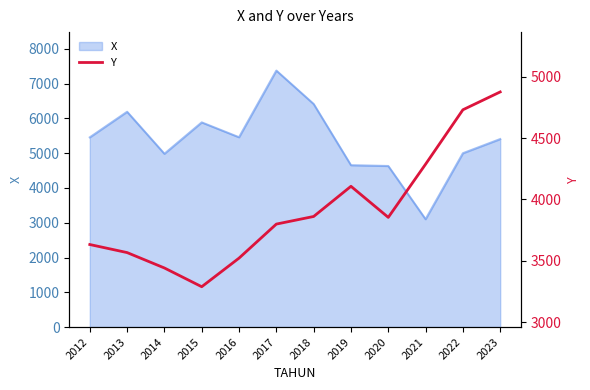

How many lines are shown in the chart?

1